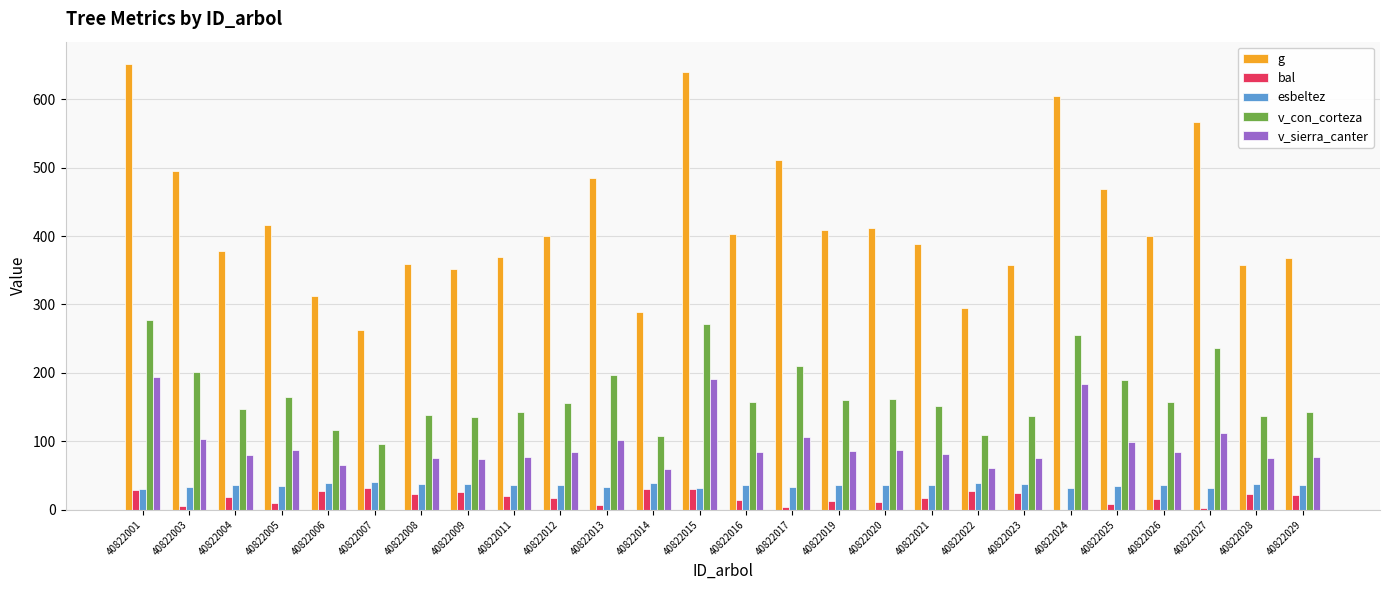

What is the sum of the v_con_corteza values at 40822001 and 40822009?

412.8